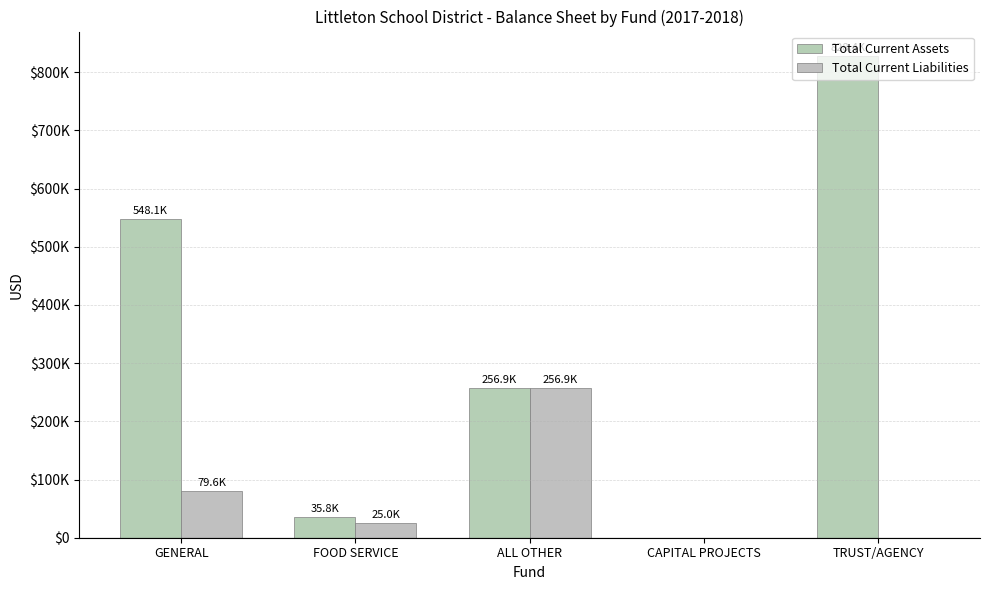

Does the chart contain stacked bars?

No